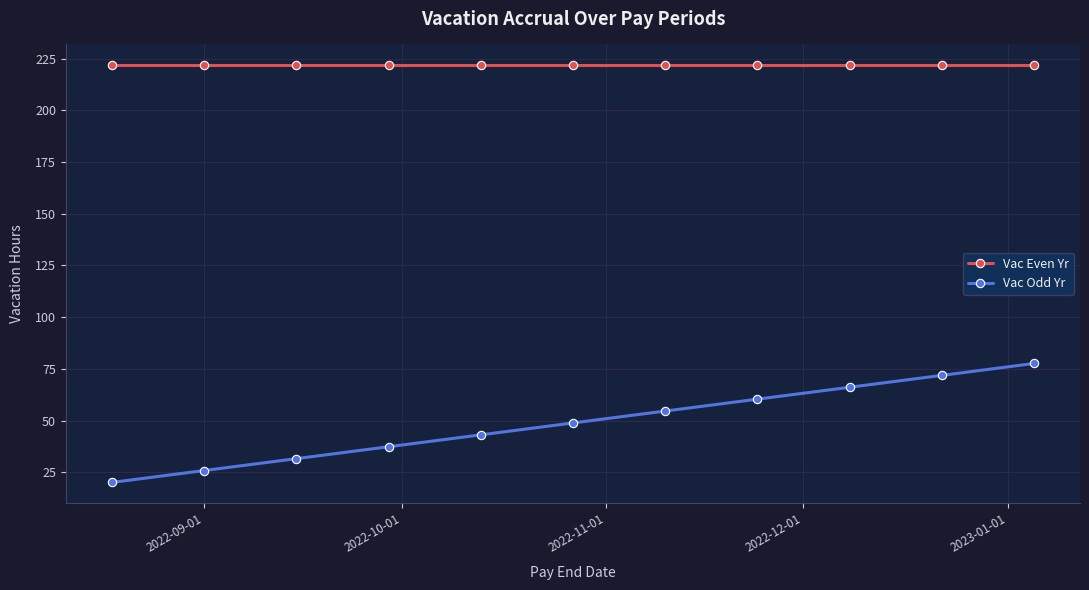

List the series in order of their overall mean, highest first.

Vac Even Yr, Vac Odd Yr